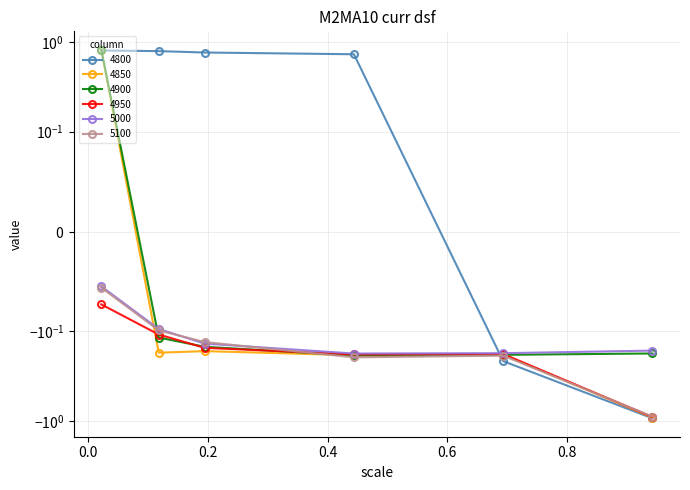

What is the label of the 3rd point from the left?

0.1945205479452055